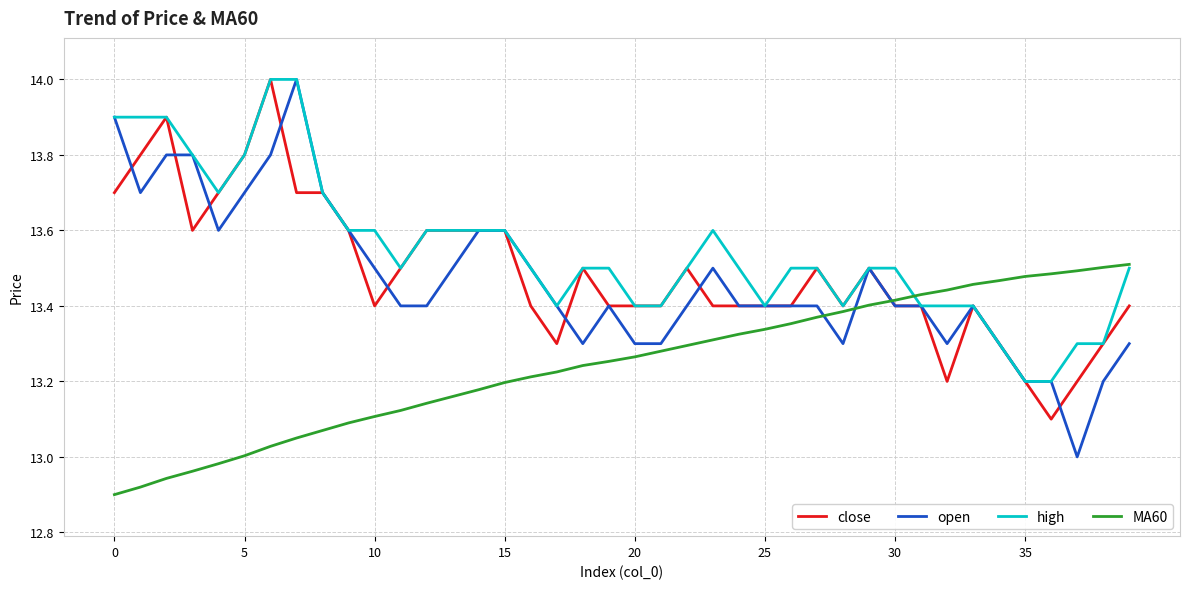

Which series has the widest spread of values?

open